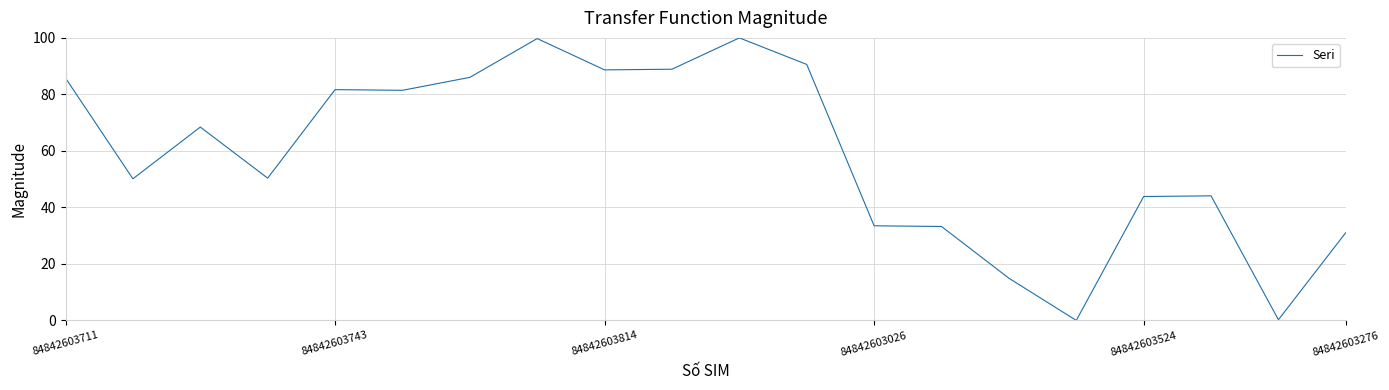

What is the greatest value displayed?

100.0